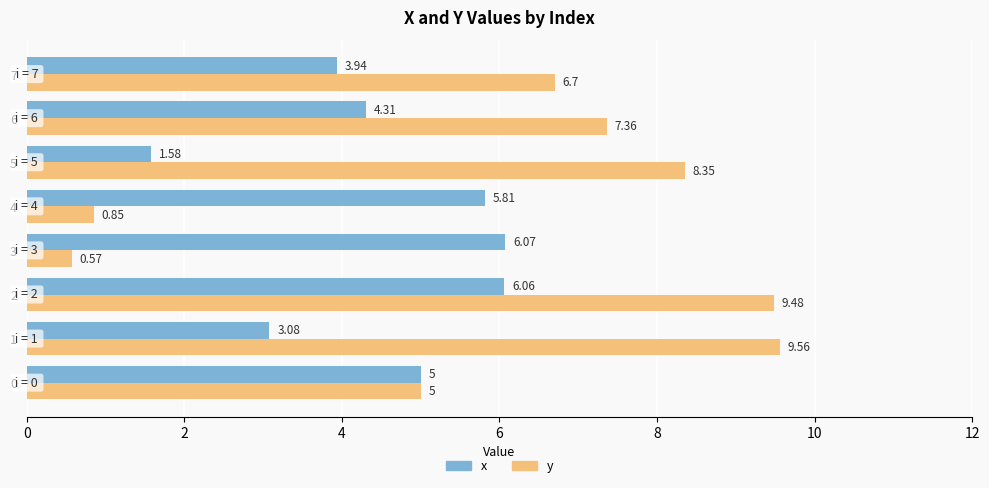

List the labels in order of x value, smallest first.

5, 1, 7, 6, 0, 4, 2, 3